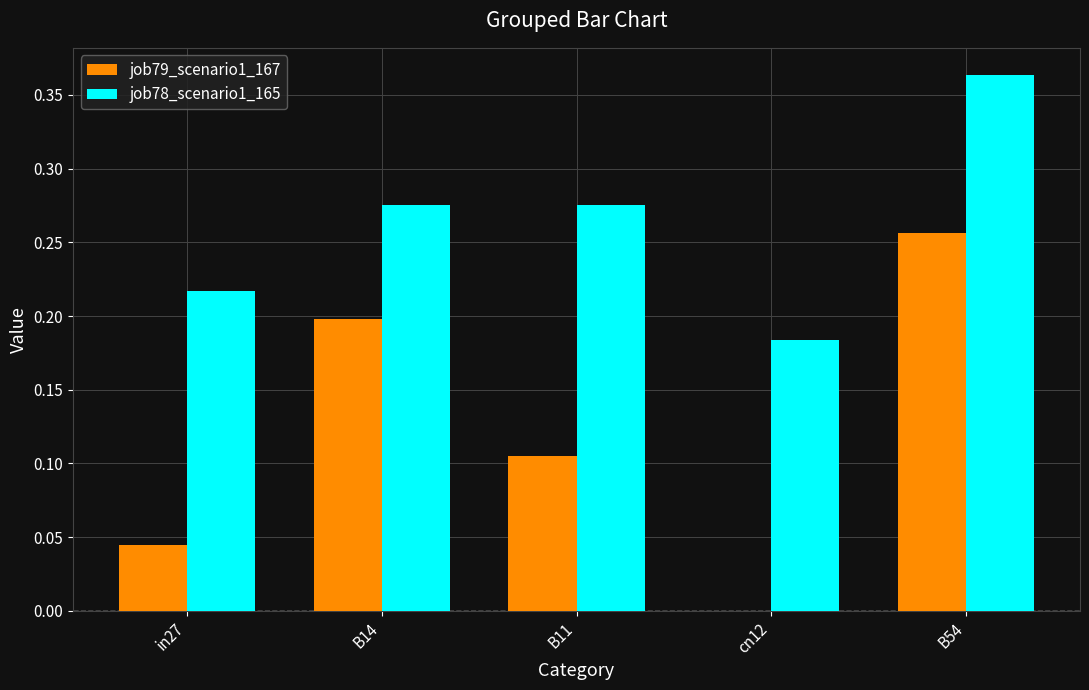

Which series has the largest total across all categories?

job78_scenario1_165